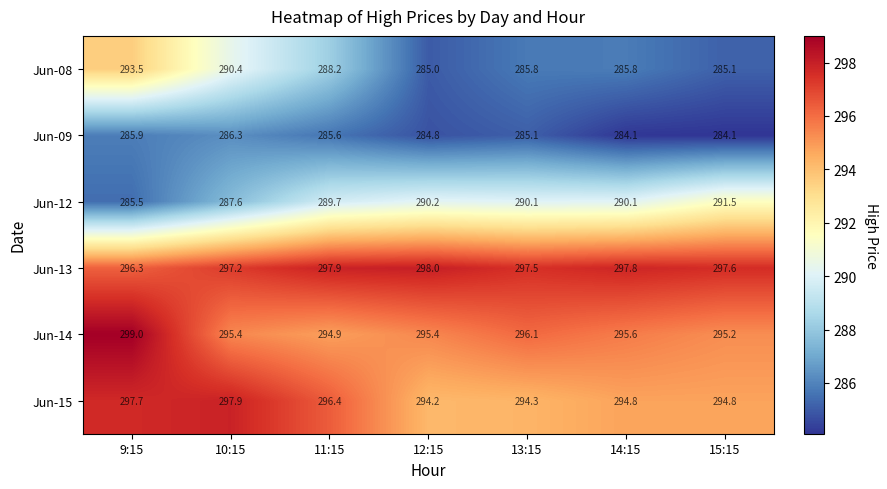

The value of Jun-14 at 9:15 is 299.0. True or false?

True